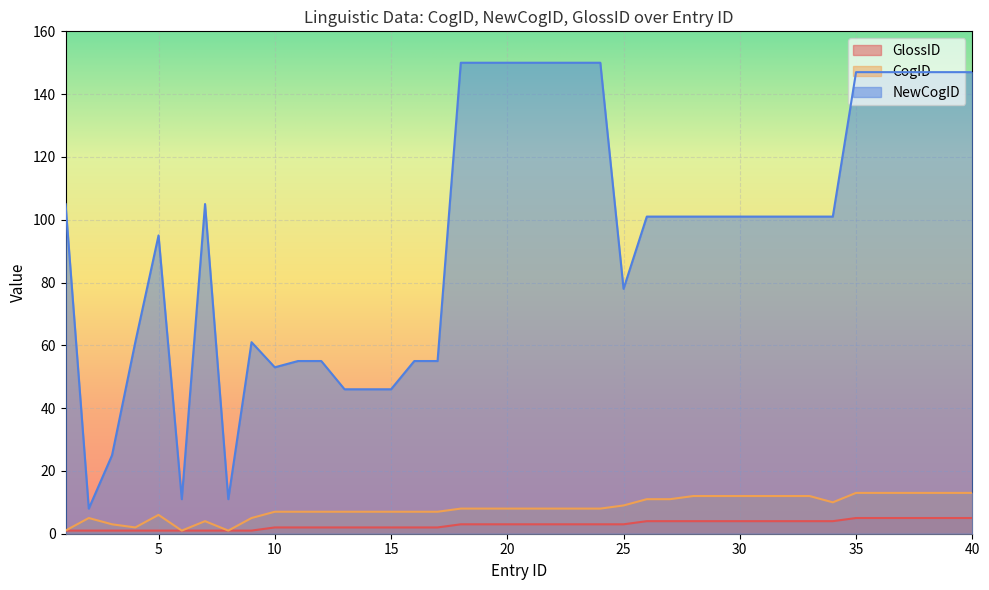

What is the greatest value displayed?

150